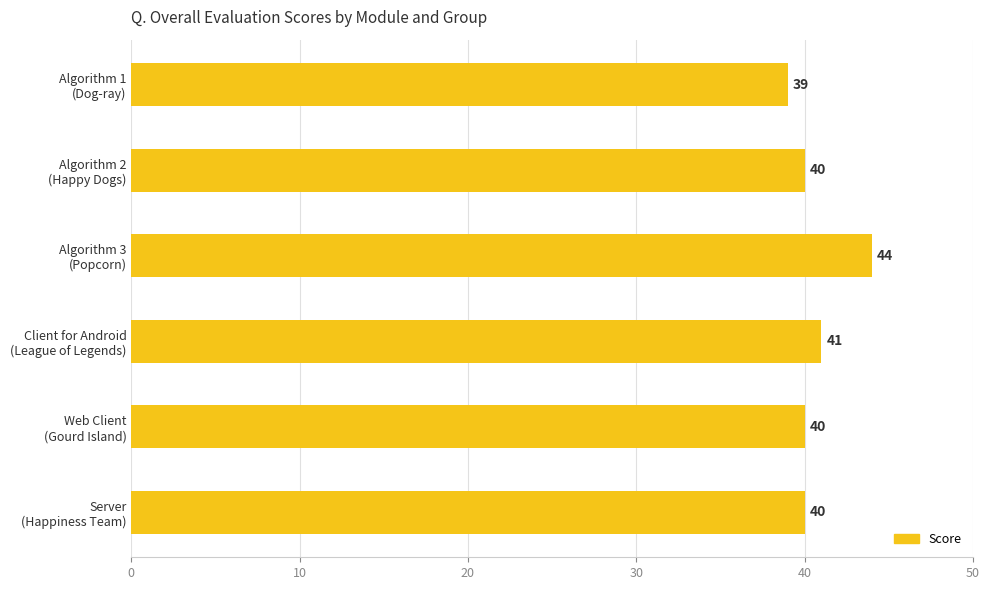

What is the average value?

41